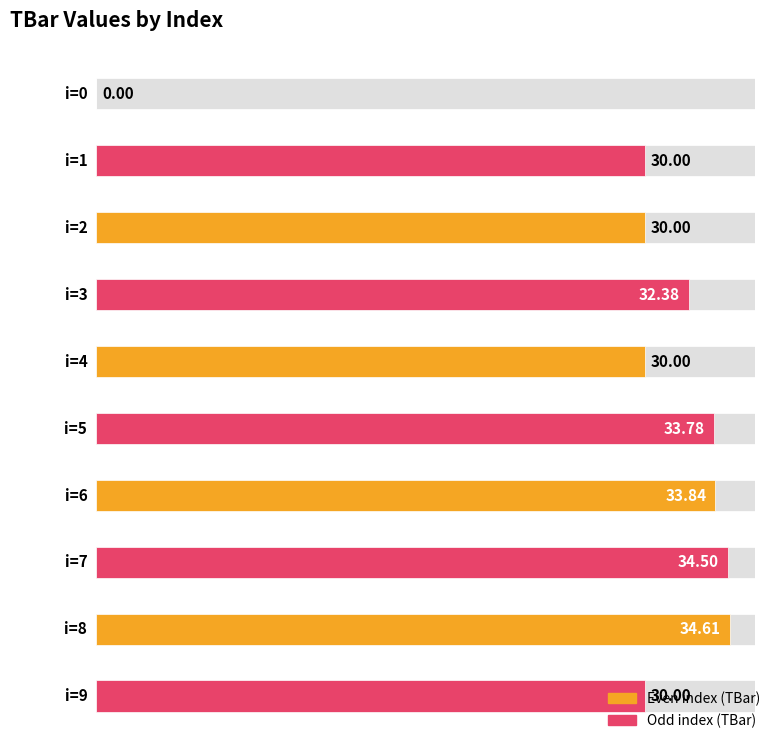

Reading left to right, extract all data points from this chart.

0=0.0	1=30.0	2=30.0	3=32.4	4=30.0	5=33.8	6=33.8	7=34.5	8=34.6	9=30.0